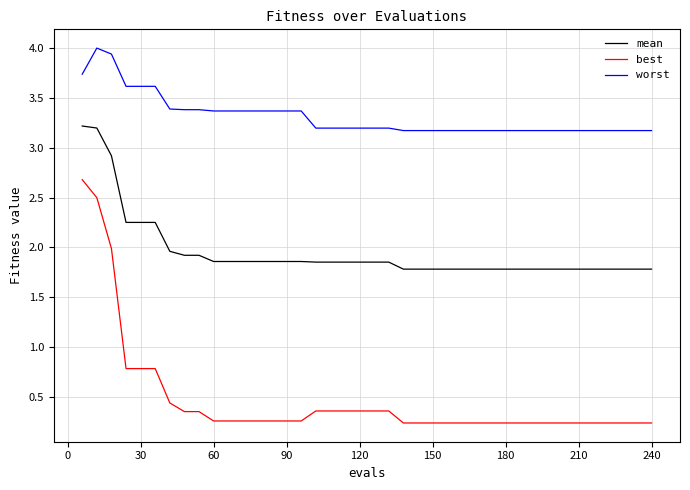

Which series has the largest total across all categories?

worst